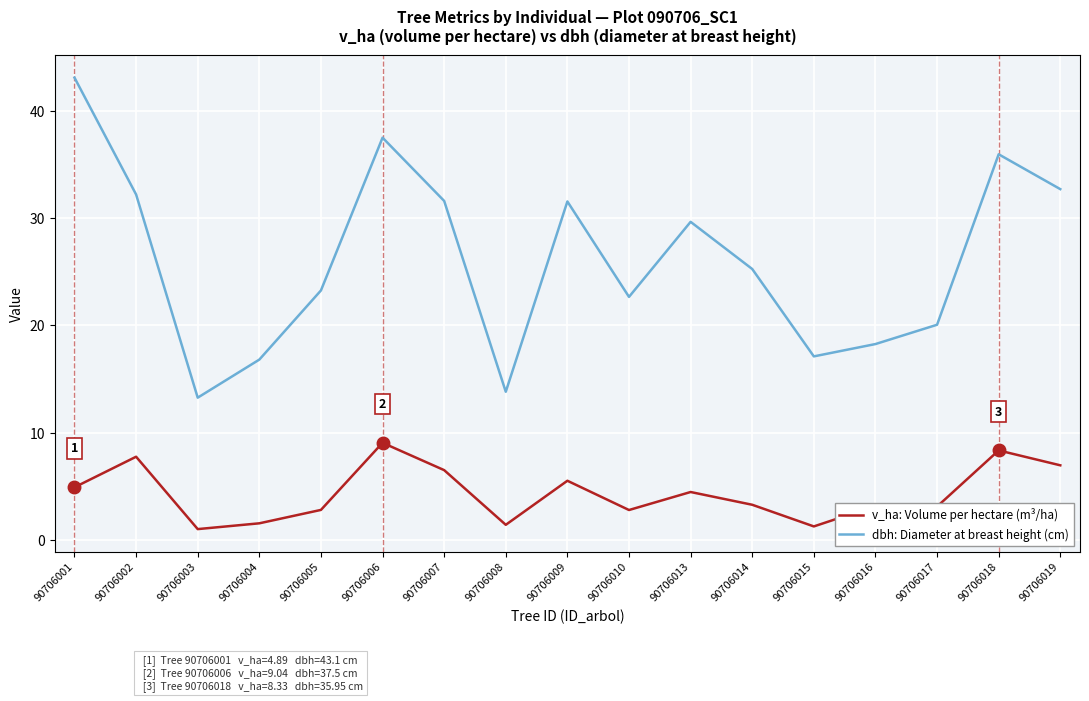

True or false: dbh: Diameter at breast height (cm) has a value of 32.2 at 90706002.

True